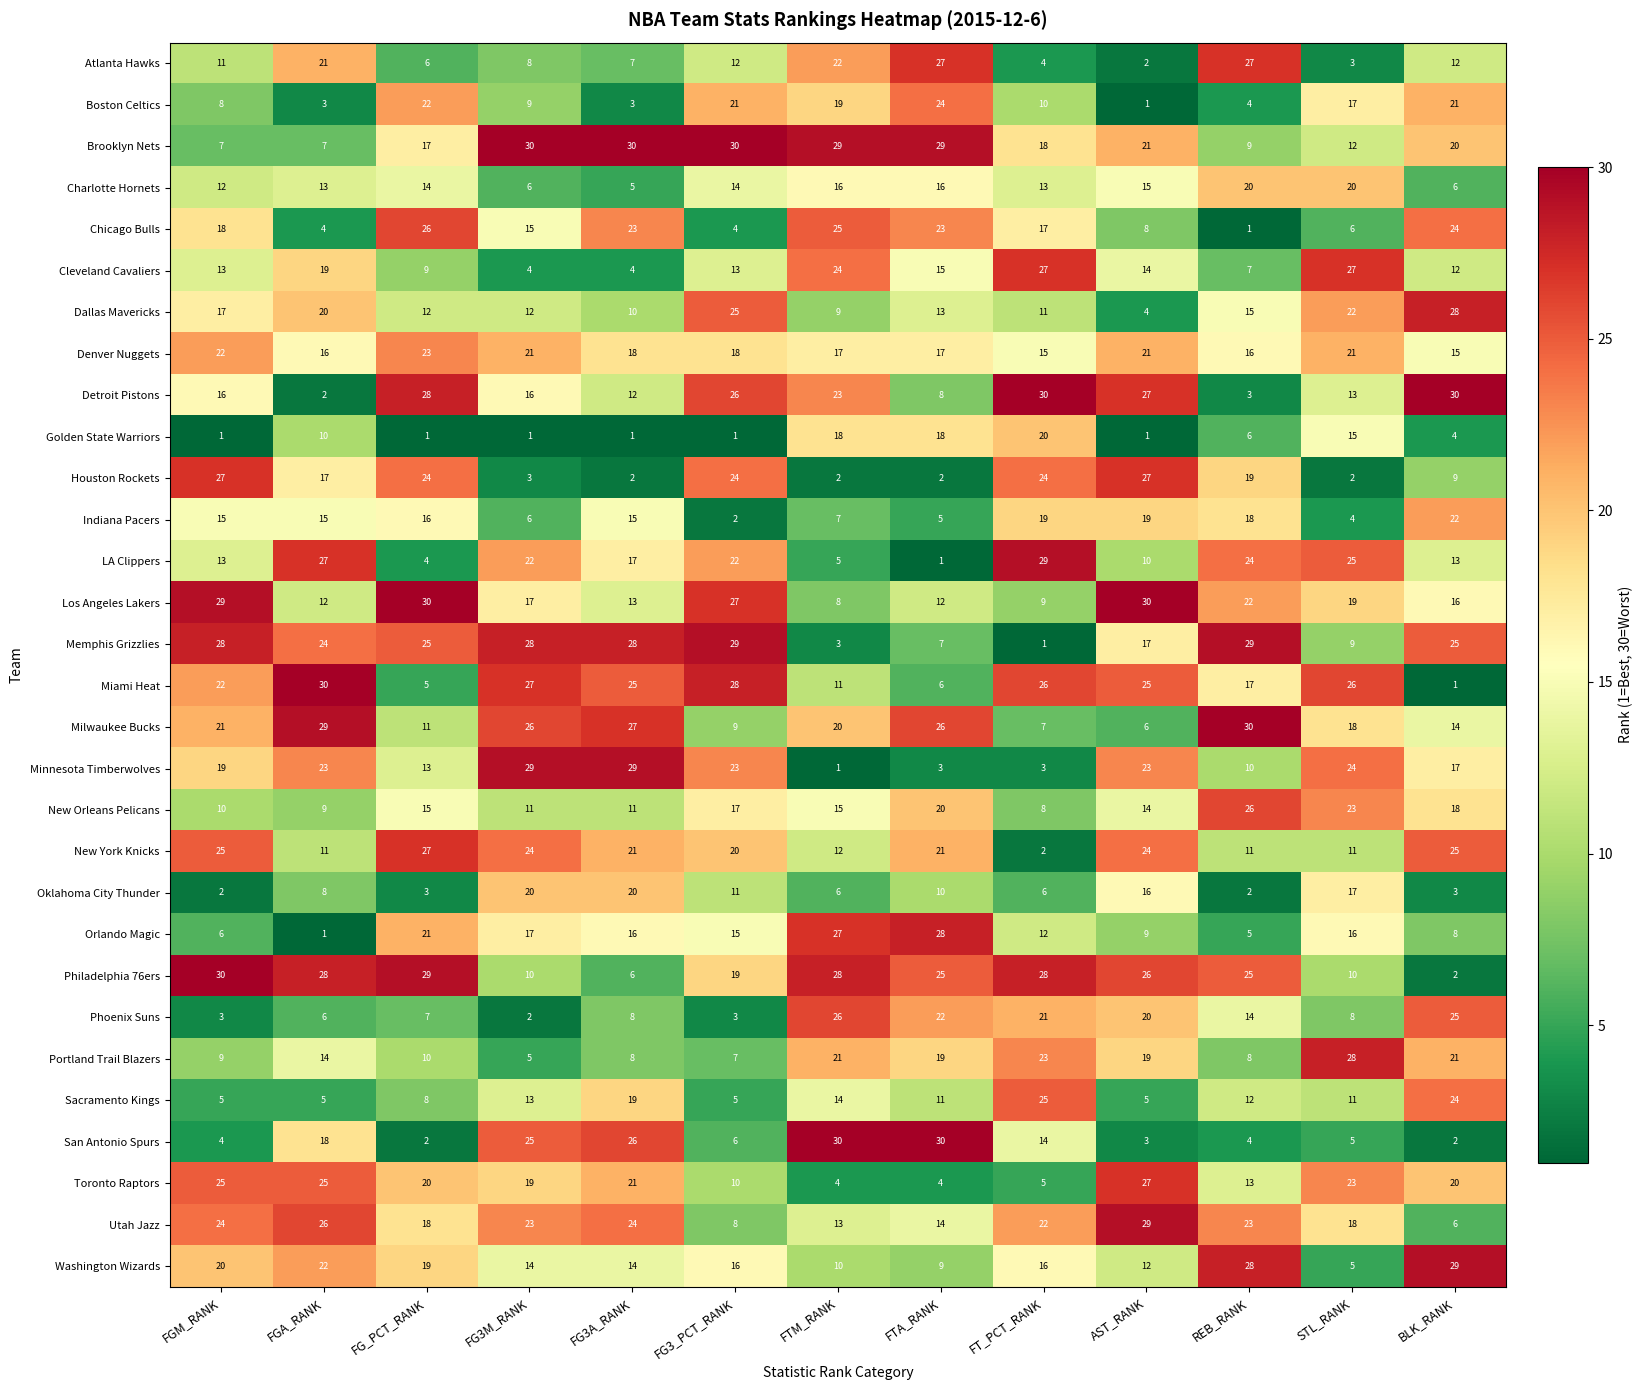

Which series has the largest total across all categories?

Philadelphia 76ers